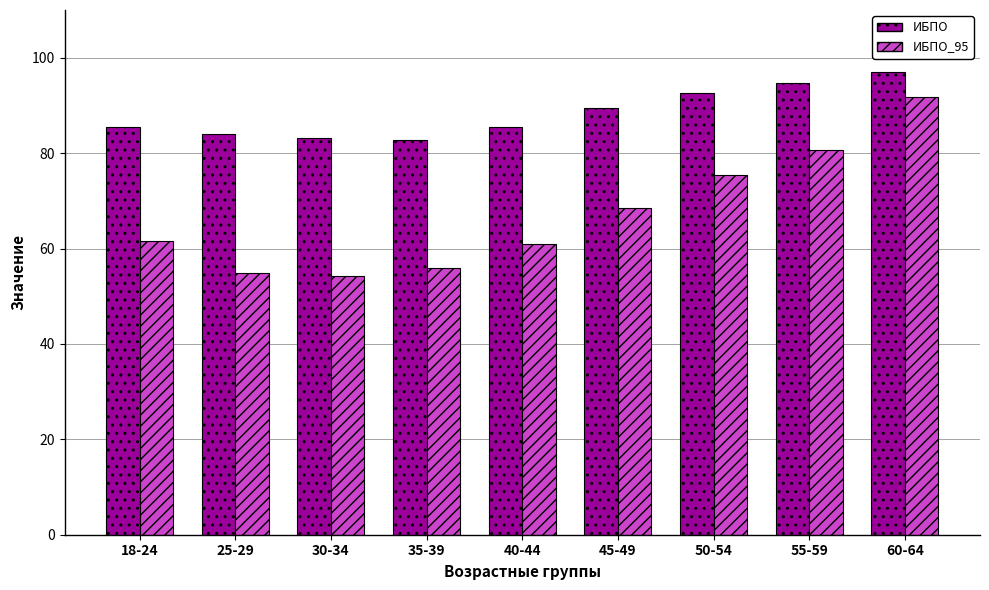

What is the sum of all ИБПО_95 values?

603.9